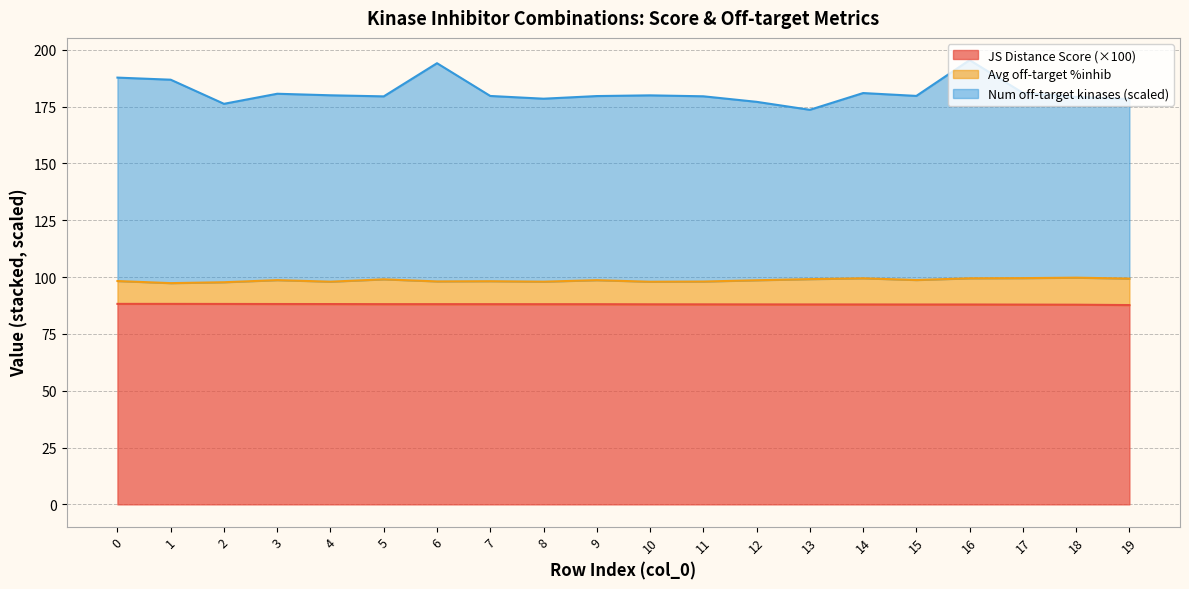

Between 0 and 19, which series saw the biggest shift?

Number of off-target kinases